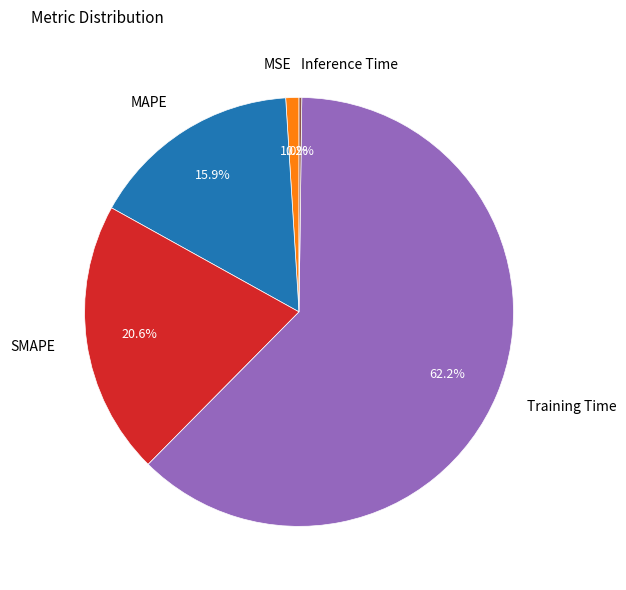

What percentage is the SMAPE slice, to the nearest percent?

21%